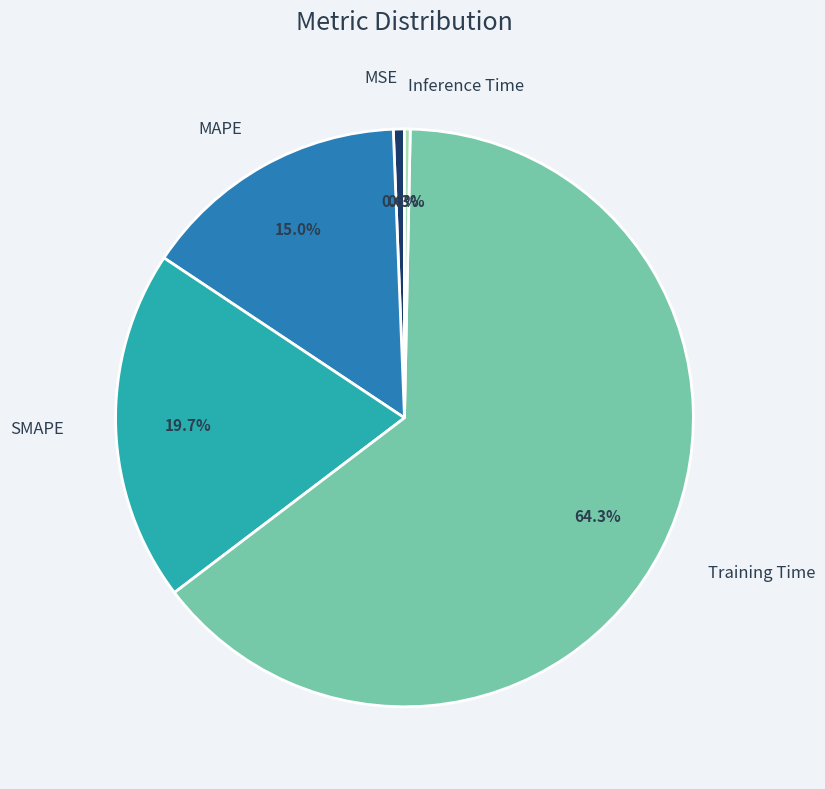

Does any single category account for the majority?

Yes